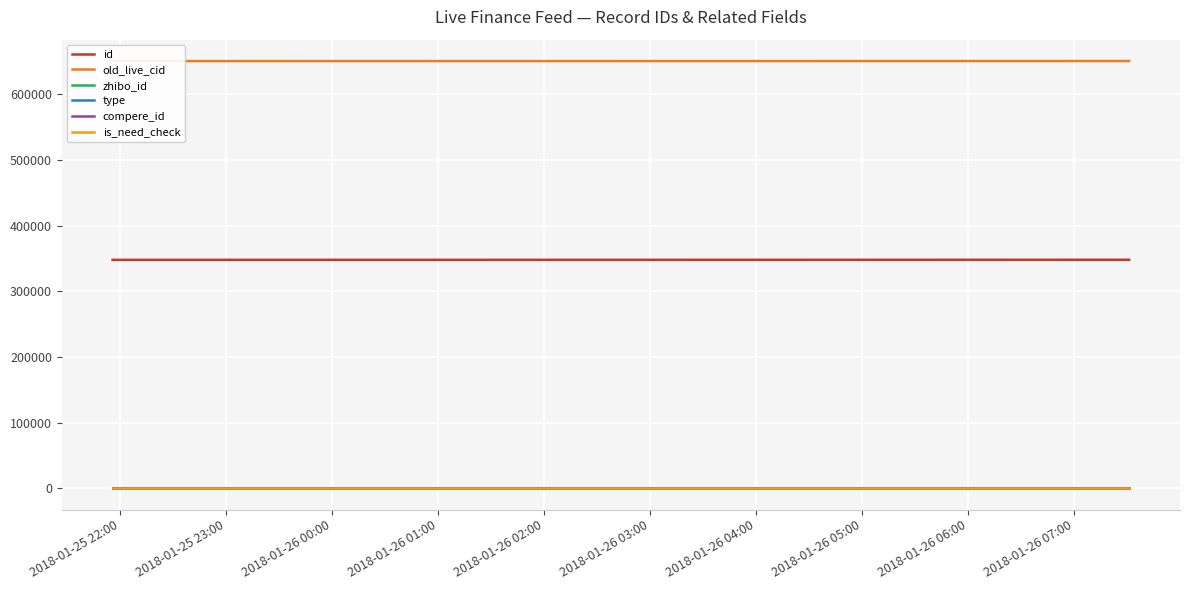

What is the approximate value of old_live_cid at 2018-01-25 23:00, to the nearest 5?

650810